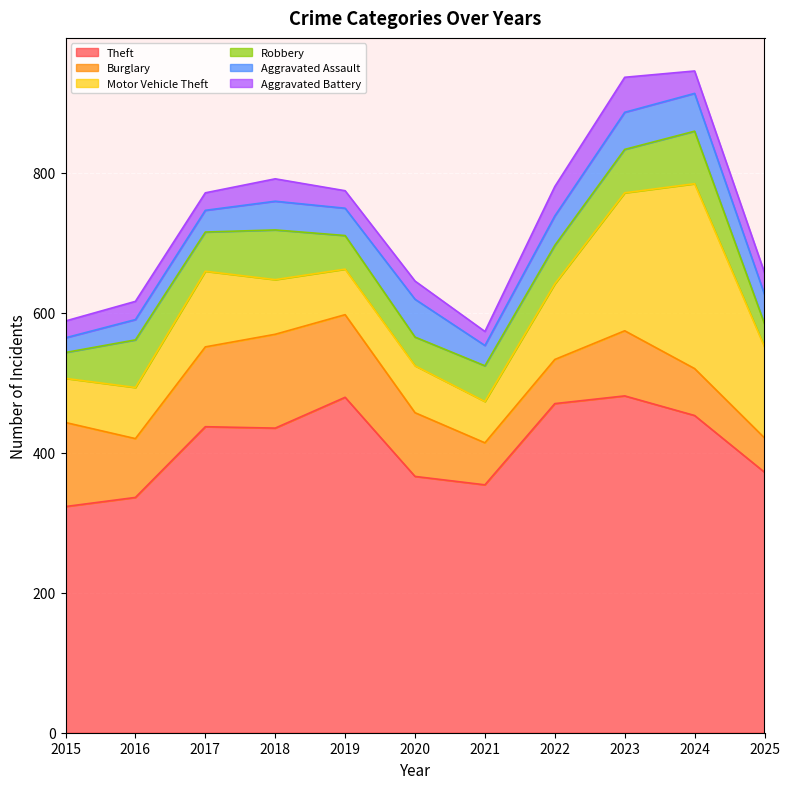

What is the average value of the Motor Vehicle Theft series?

110